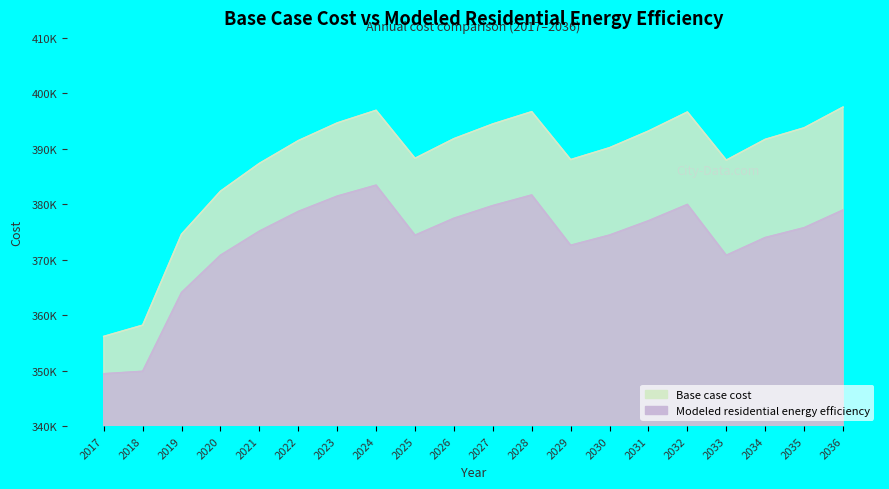

What value does the Base case cost series have at 2023?

394654.3